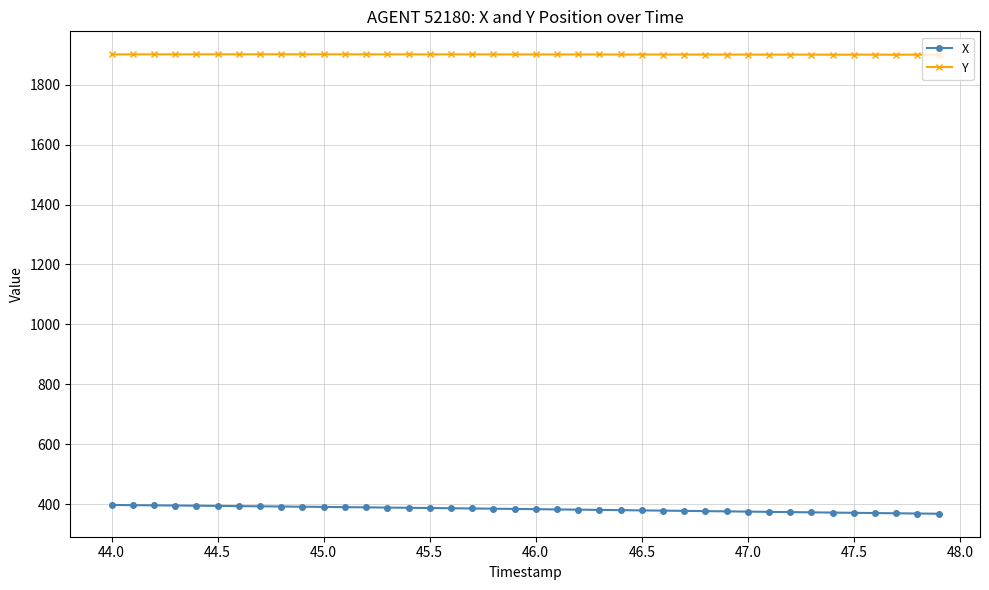

What is the minimum value shown in the chart?

367.4